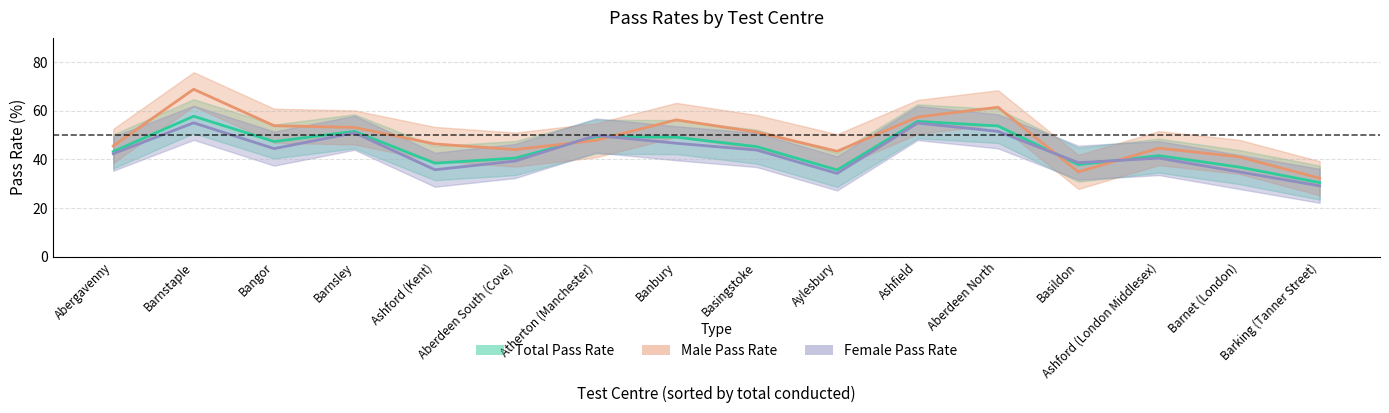

What is the average value of the Female Pass Rate series?

43.2